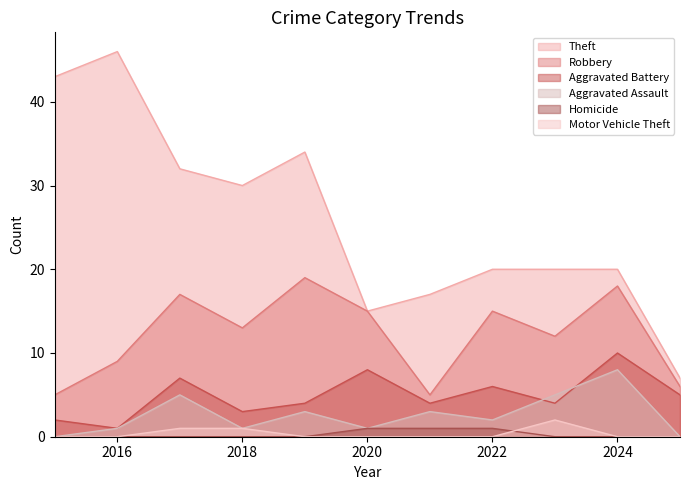

True or false: Homicide and Theft intersect in this chart.

False